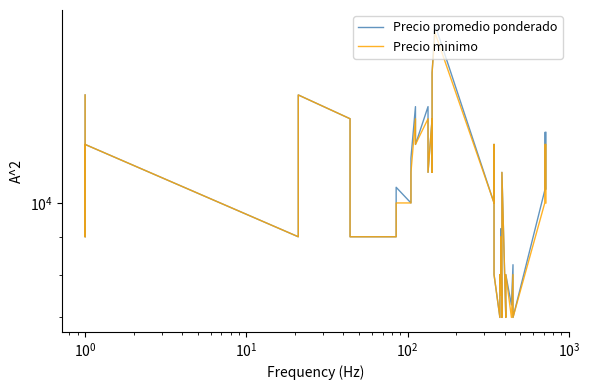

True or false: Precio promedio ponderado and Precio minimo intersect in this chart.

False